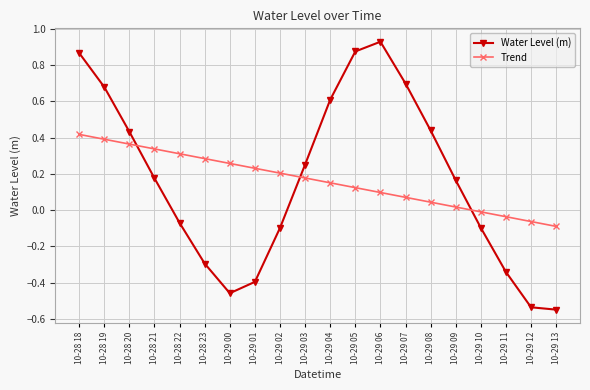

Is the value of Trend at 10-29 10 greater than the value of Water Level (m) at 10-28 19?

No